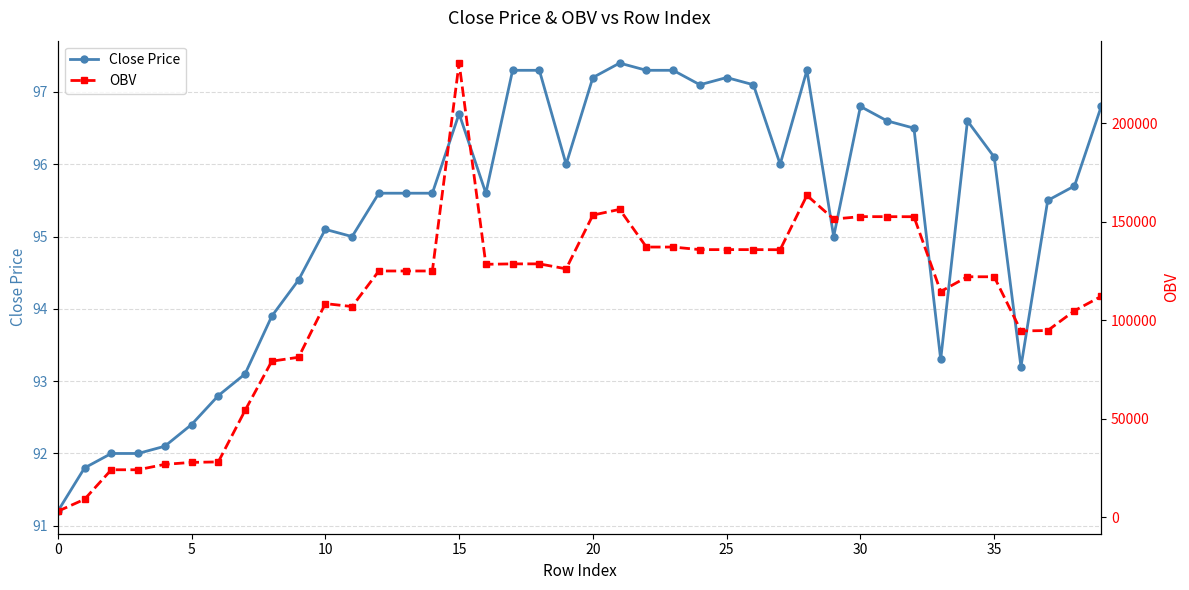

Where does the OBV series first go above 124995?

12